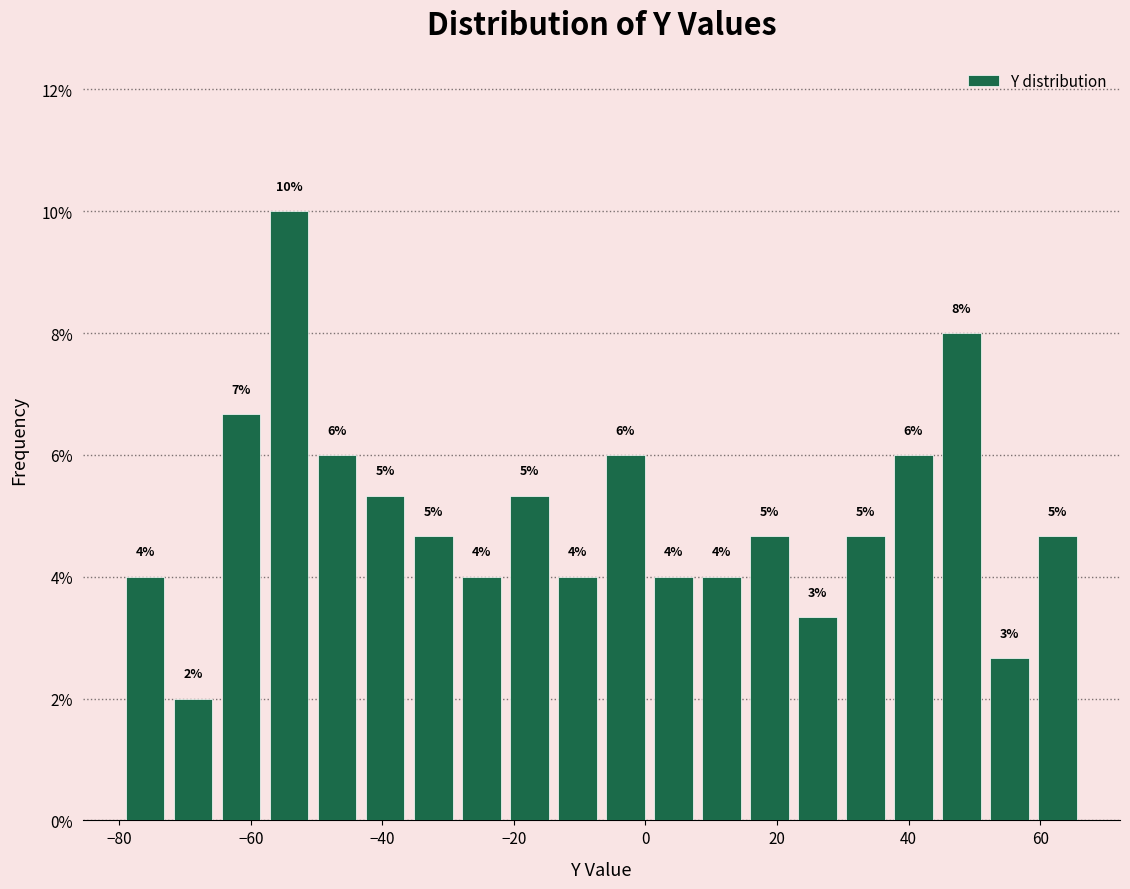

Read against the x-axis, roughly where is the centre of the tallest bar?

-54